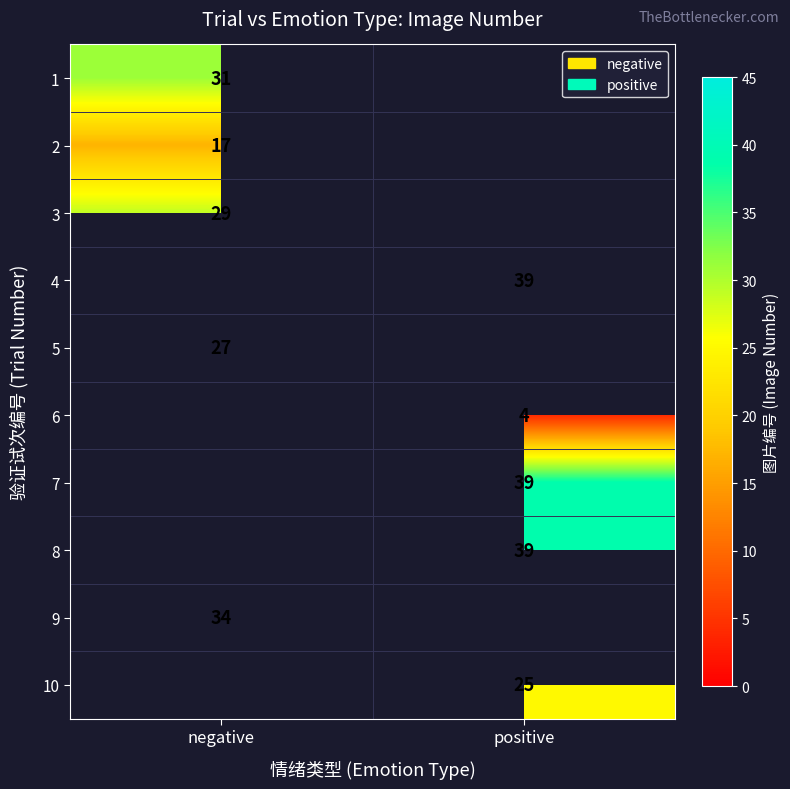

The 8 series shows 39 at positive. True or false?

True